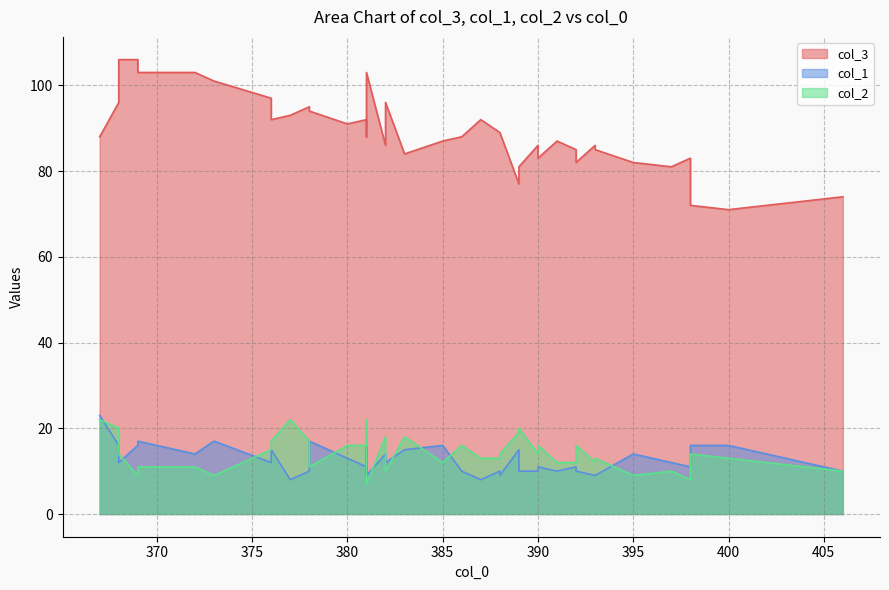

What is the highest value of the col_1 series?

23